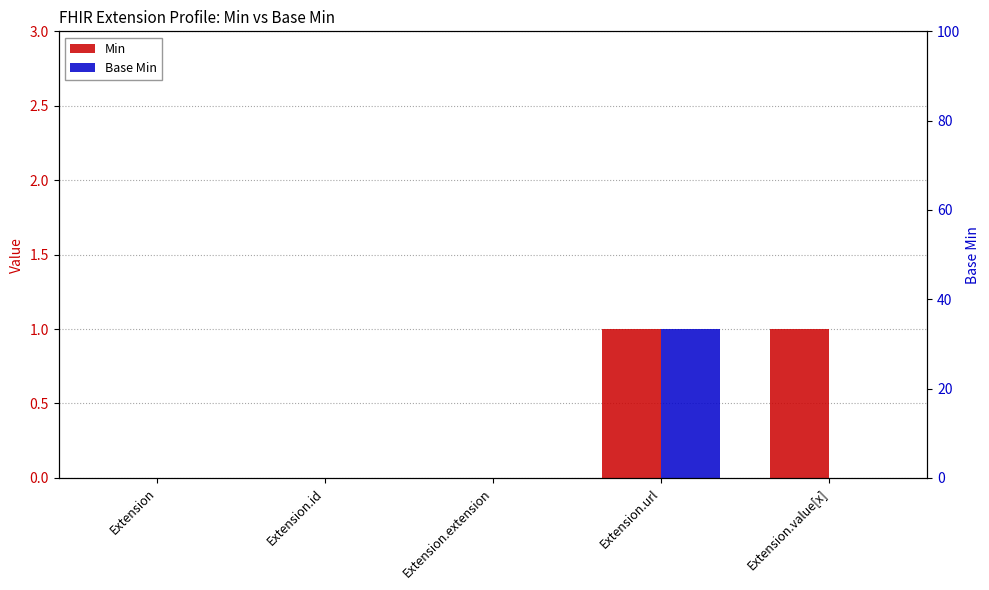

What is the difference between the maximum and minimum values in the Base Min series?

1